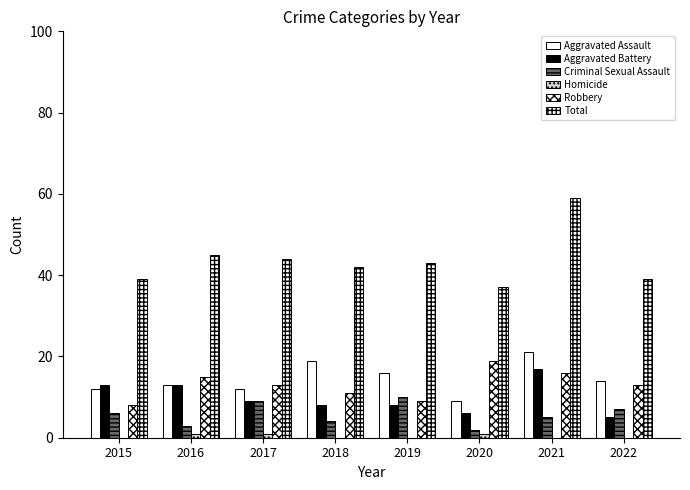

Are the bars grouped side by side (vs. stacked)?

Yes